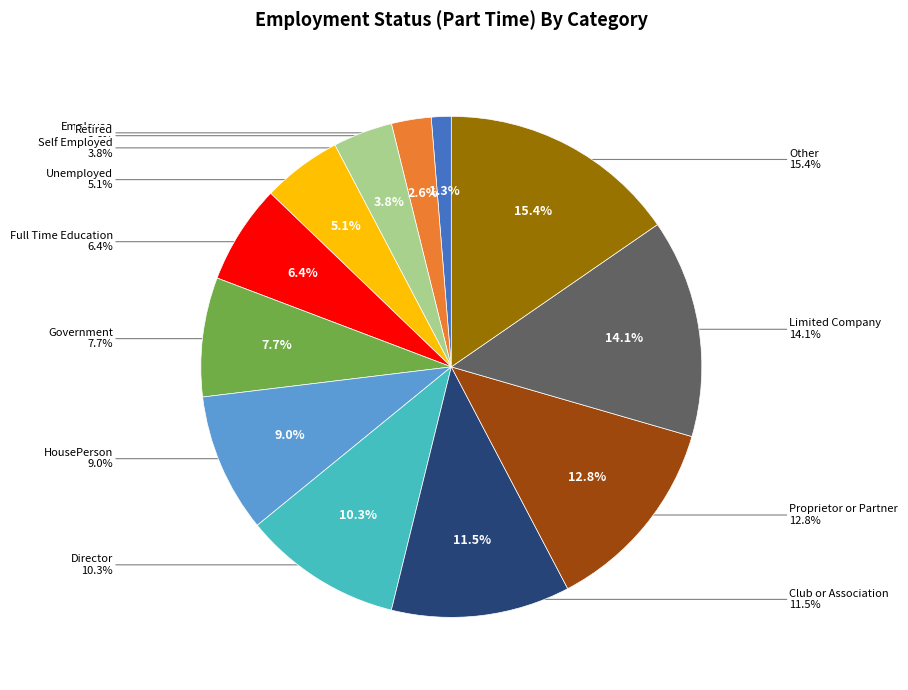

What percentage is the Other slice, to the nearest percent?

15%